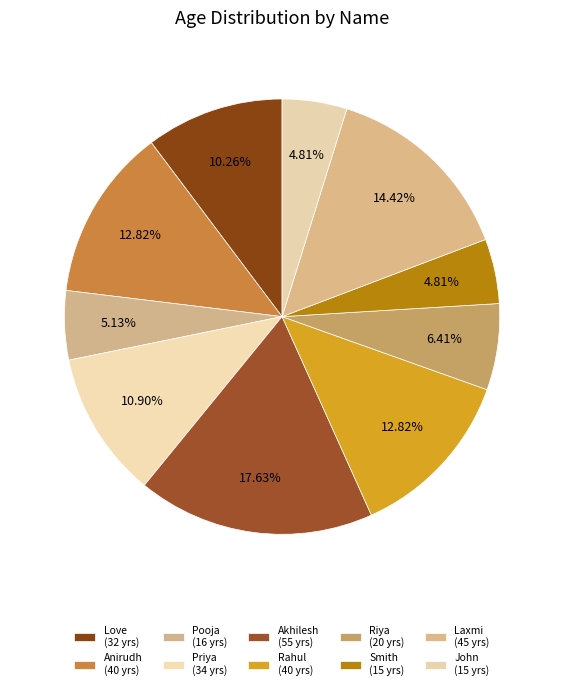

Is it true that Love is 10% of the pie?

True